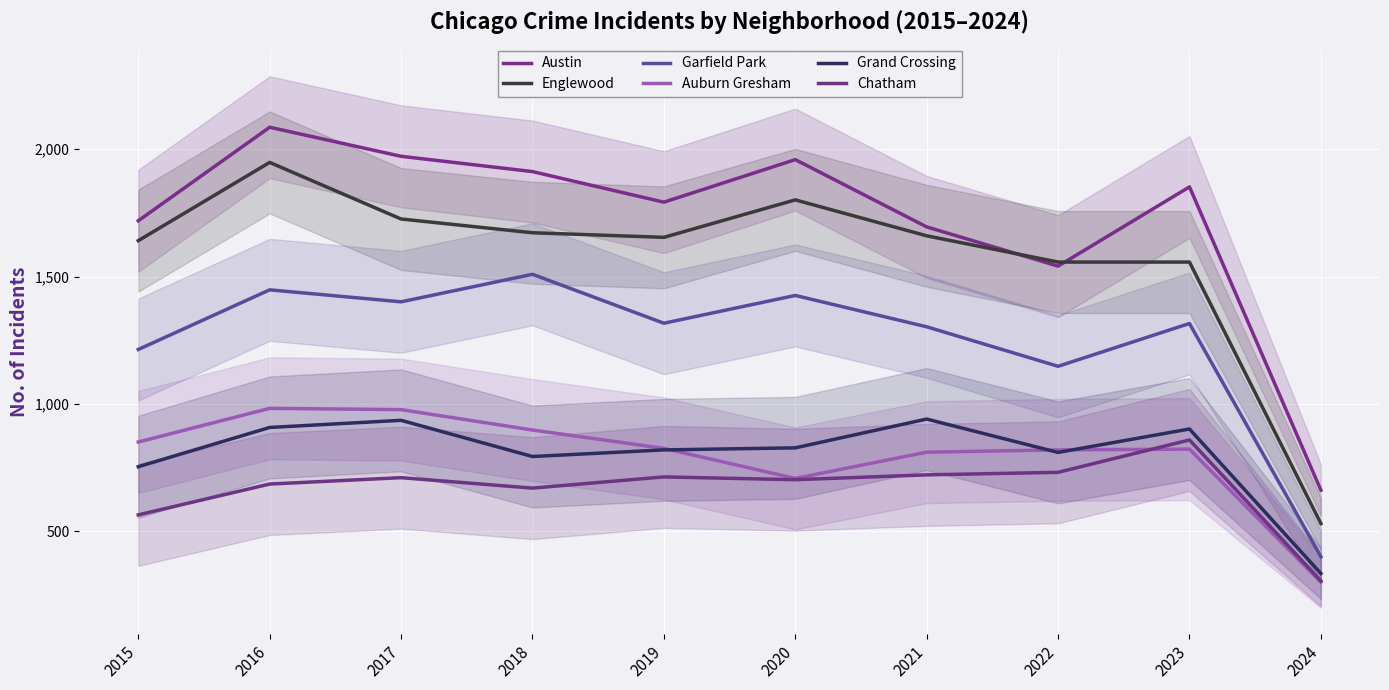

How many series are shown in this chart?

6